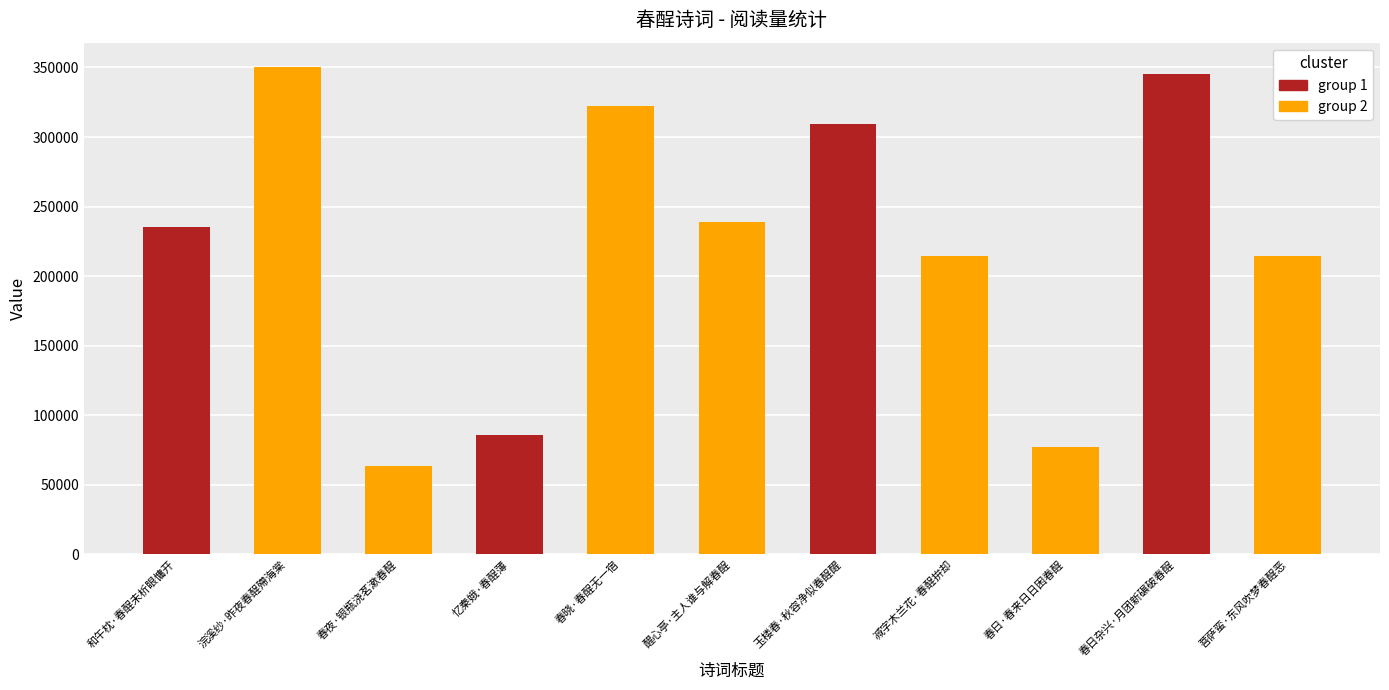

What is the change in value from 忆秦娥·春酲薄 to 春日杂兴·月团新碾破春酲?

+259644